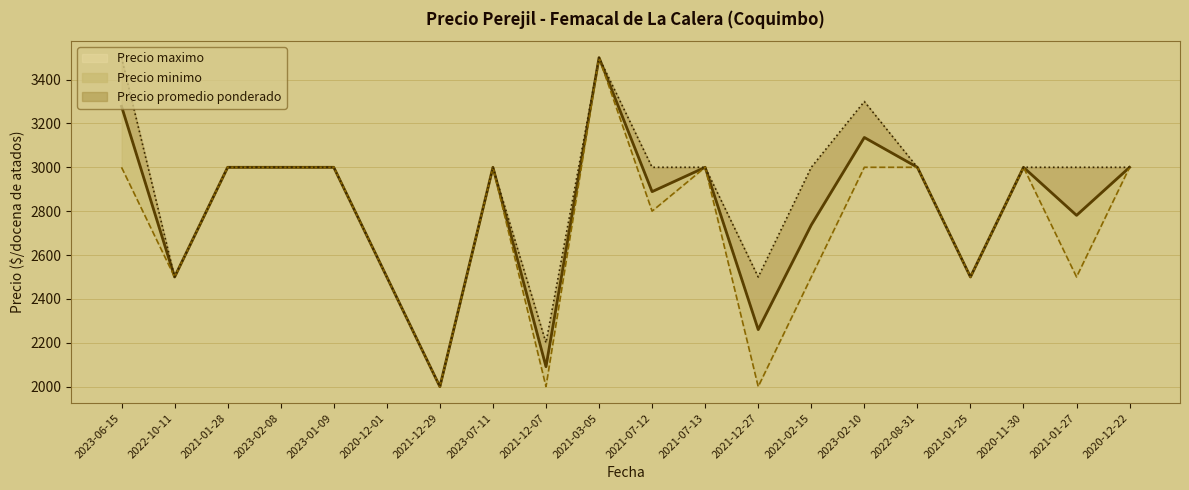

Which category has the highest value in the Precio minimo series?

2021-03-05